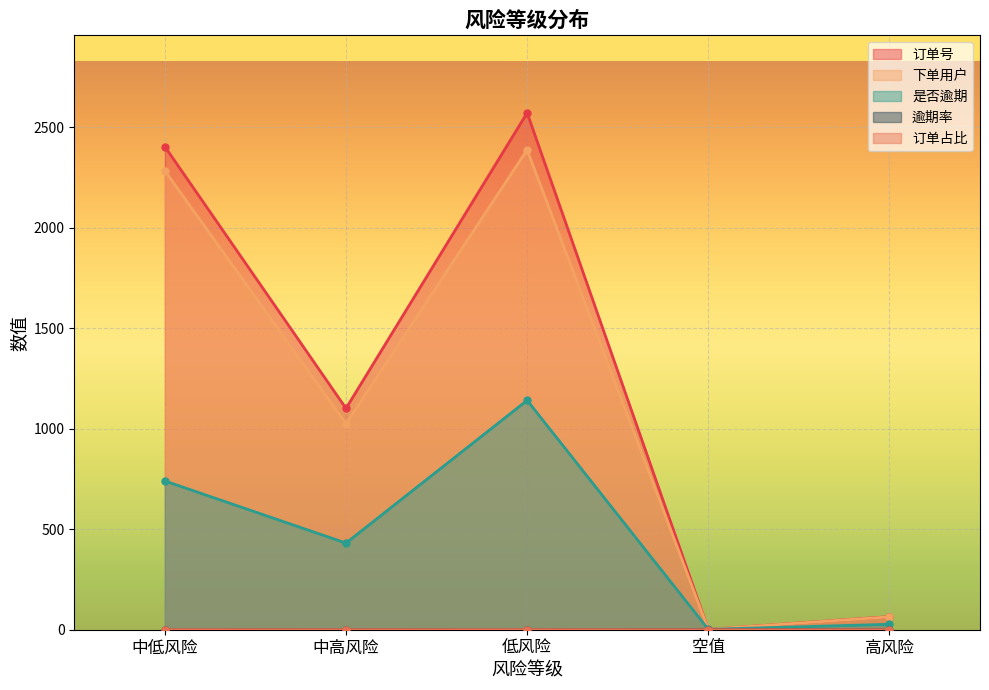

Reading left to right, list all the values displayed in this chart.

订单号: 中低风险=2403.0	中高风险=1101.0	低风险=2571.0	空值=2.0	高风险=65.0
下单用户: 中低风险=2283.0	中高风险=1024.0	低风险=2387.0	空值=2.0	高风险=64.0
是否逾期: 中低风险=740.0	中高风险=431.0	低风险=1141.0	空值=2.0	高风险=27.0
逾期率: 中低风险=0.3	中高风险=0.4	低风险=0.4	空值=1.0	高风险=0.4
订单占比: 中低风险=0.4	中高风险=0.2	低风险=0.4	空值=0.0	高风险=0.0